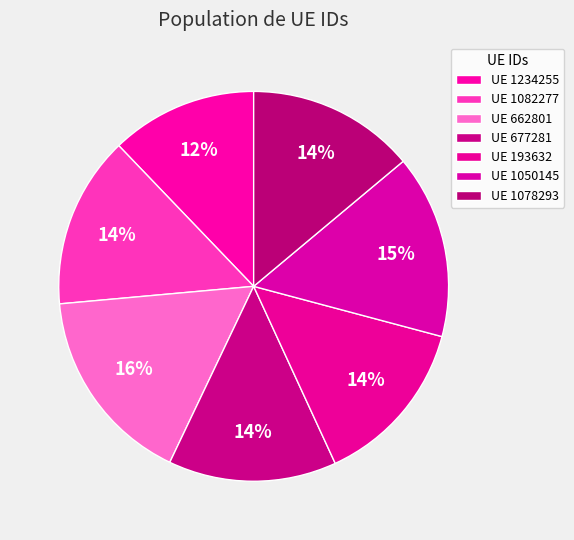

Count the number of slices in the pie.

7